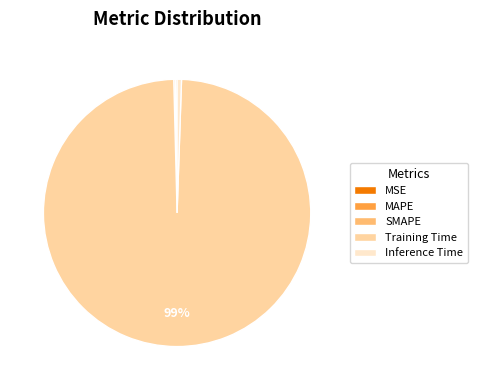

Which category has the biggest portion of the pie?

Training Time